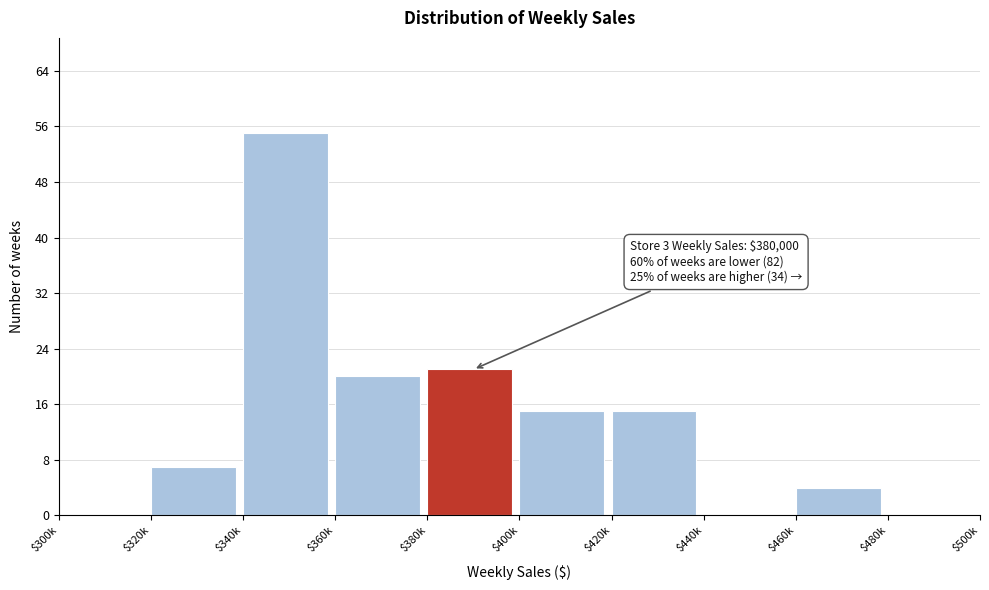

Which category has the highest value across all series?

$340k